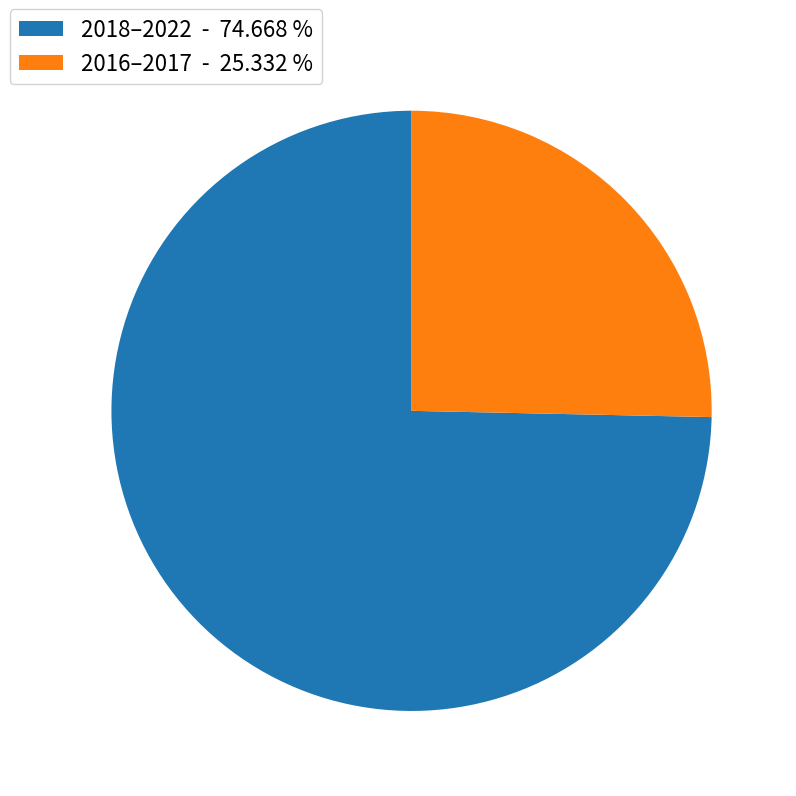

Count the number of slices in the pie.

2